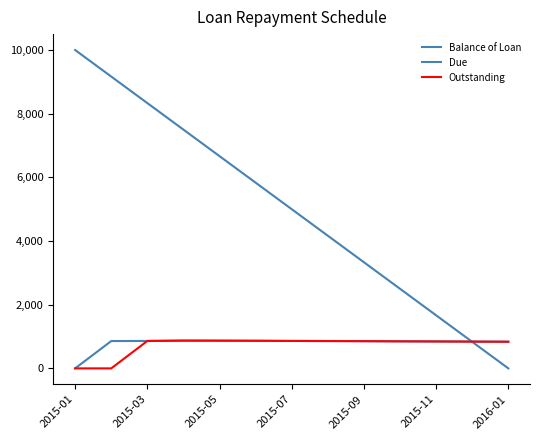

How many lines are shown in the chart?

3